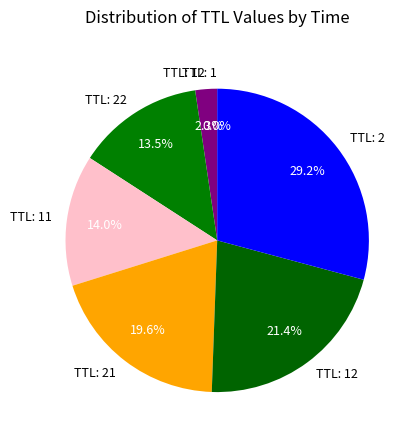

Which slice is the largest?

2